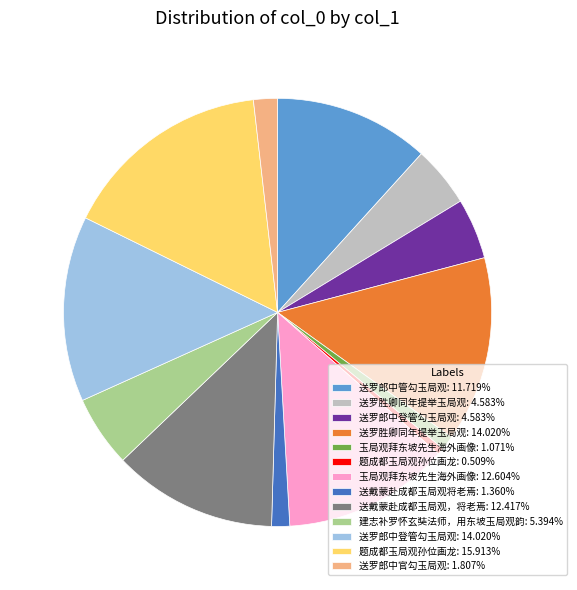

Count the number of slices in the pie.

13